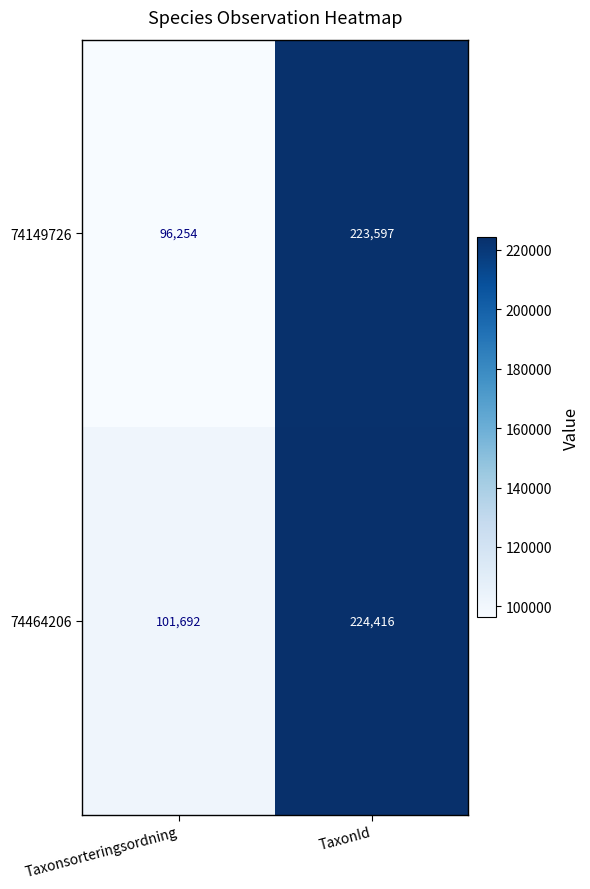

At which category is the sum across all series the highest?

TaxonId